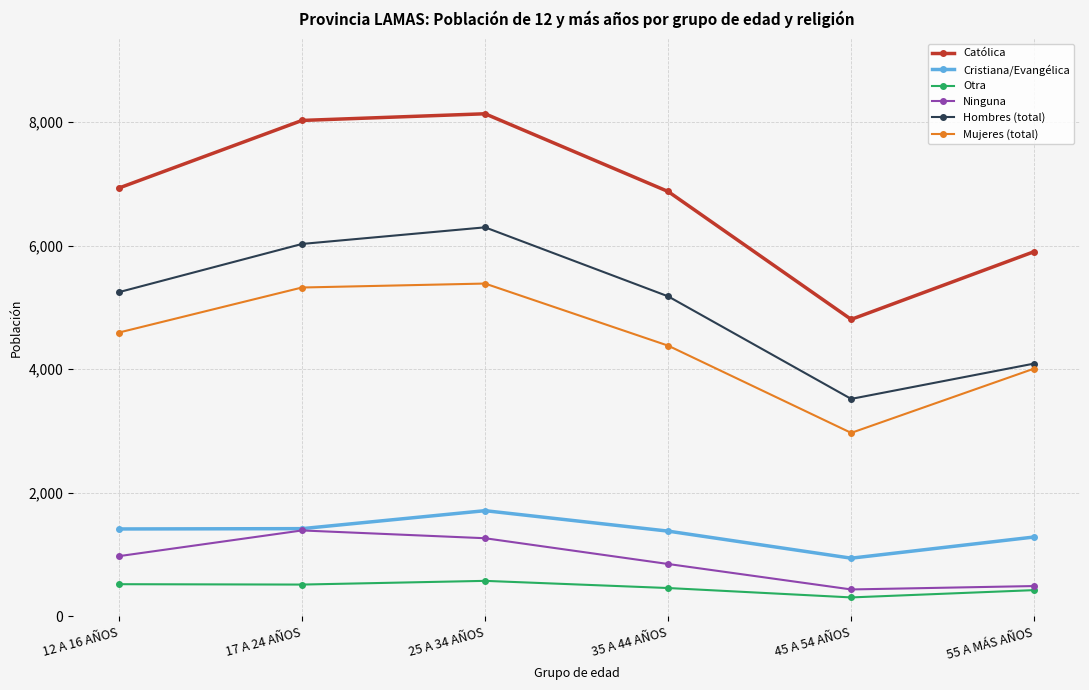

Rank the series at 12 A 16 AÑOS from highest to lowest value.

Católica, Hombres (total), Mujeres (total), Cristiana/Evangélica, Ninguna, Otra